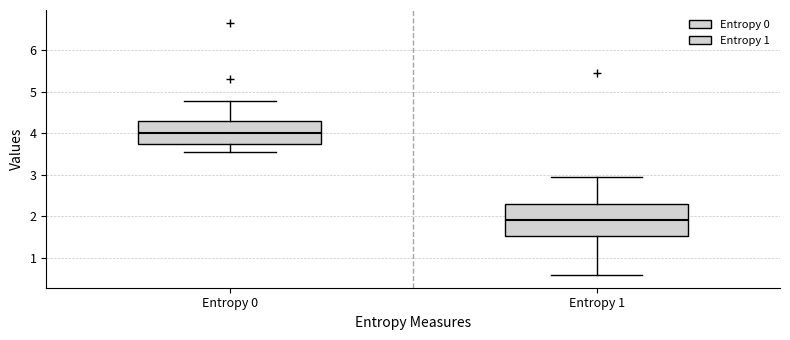

Which box is the tallest, from its lower edge to its upper edge?

Entropy 1